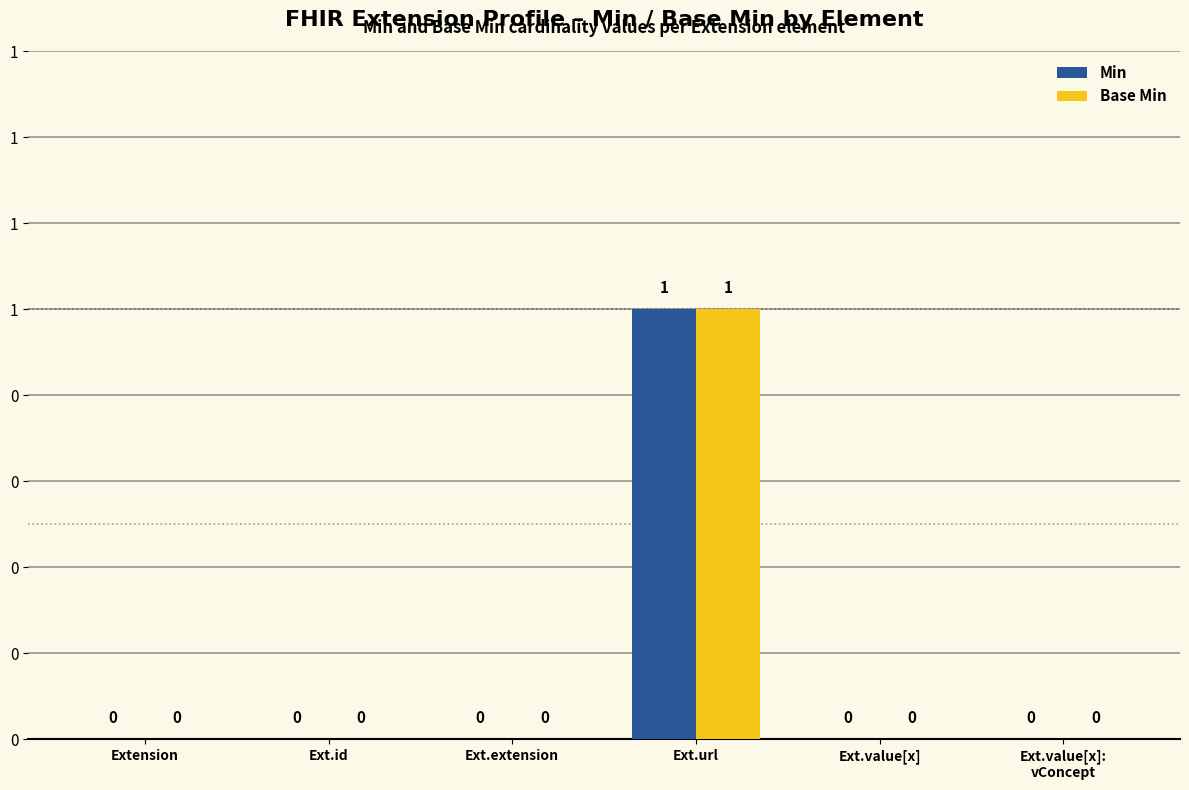

What are all the series names shown in the legend?

Min, Base Min